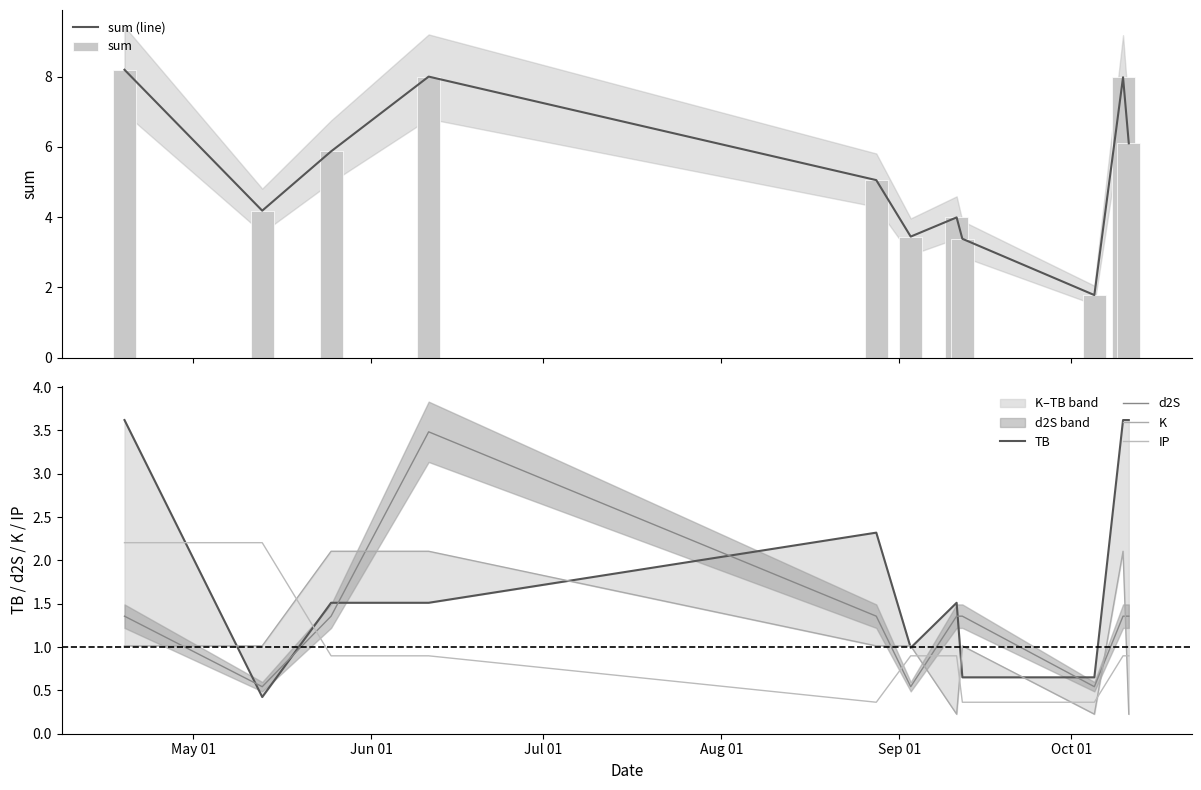

What is the minimum value shown in the chart?

0.2